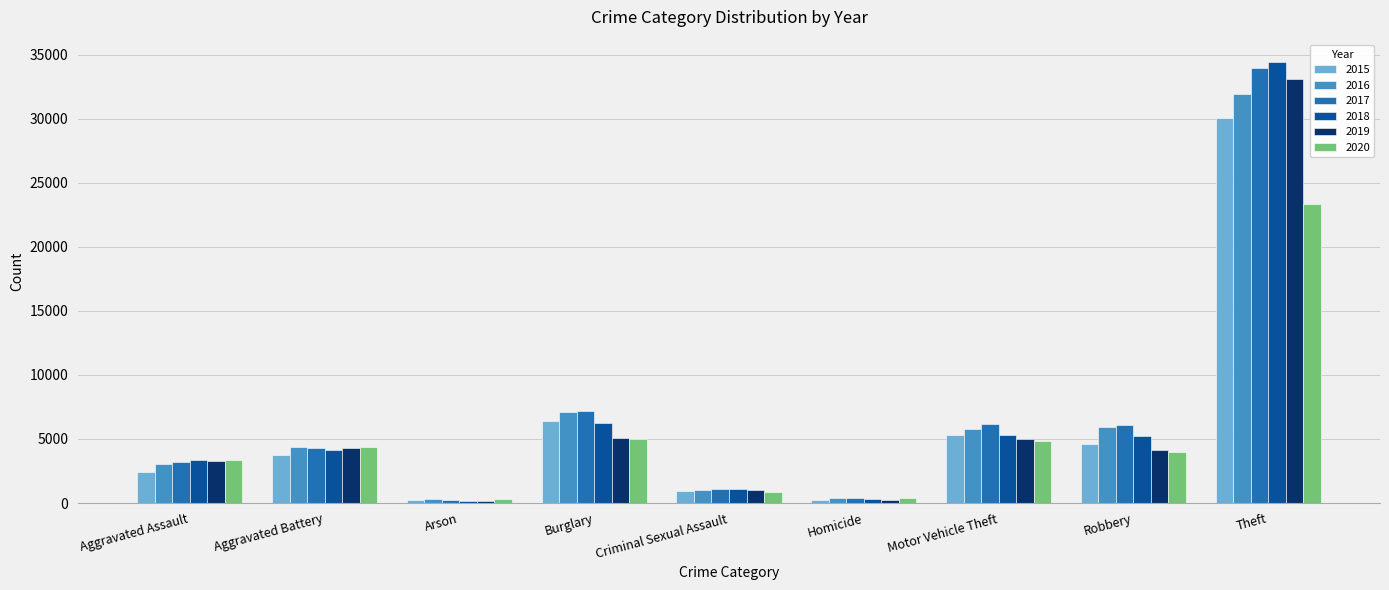

What is the difference between the maximum and minimum values in the 2018 series?

34246